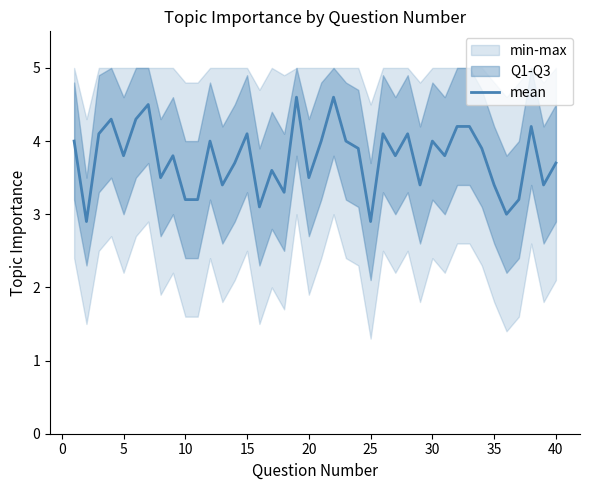

What is the highest value of the mean series?

4.6